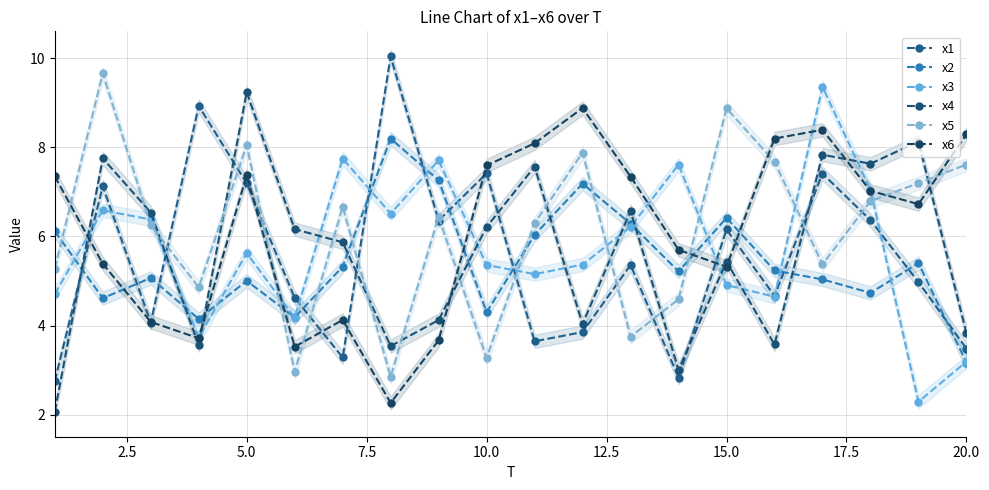

What is the minimum value shown in the chart?

2.1